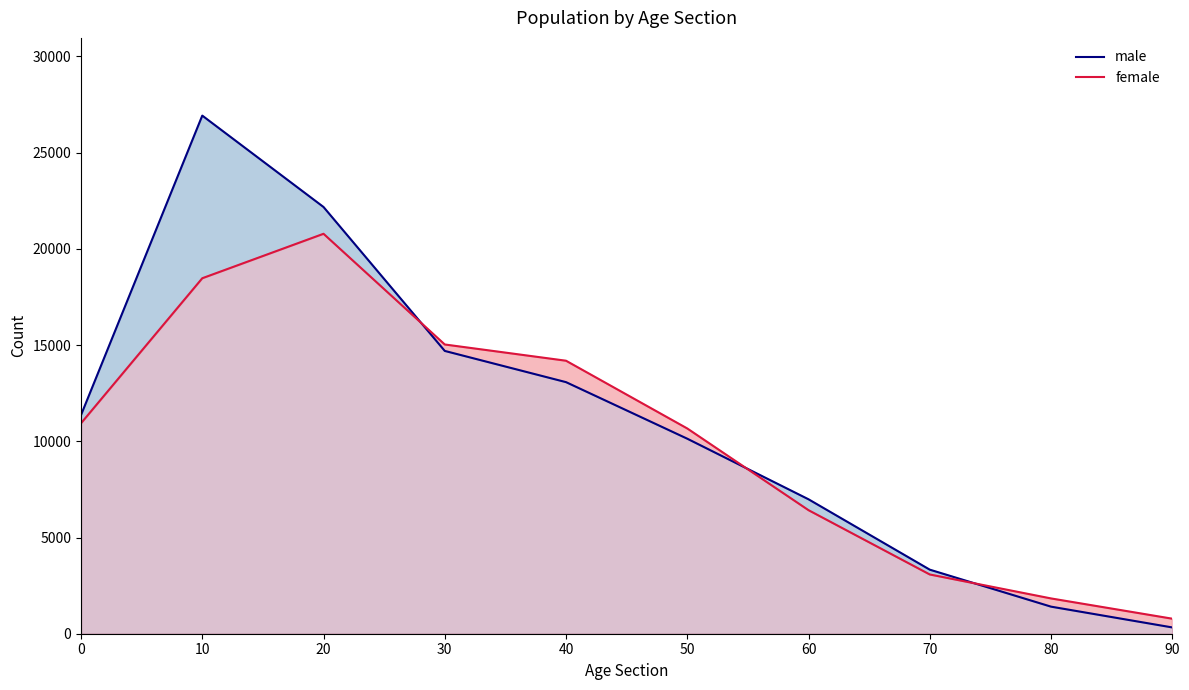

What is the minimum value shown in the chart?

327